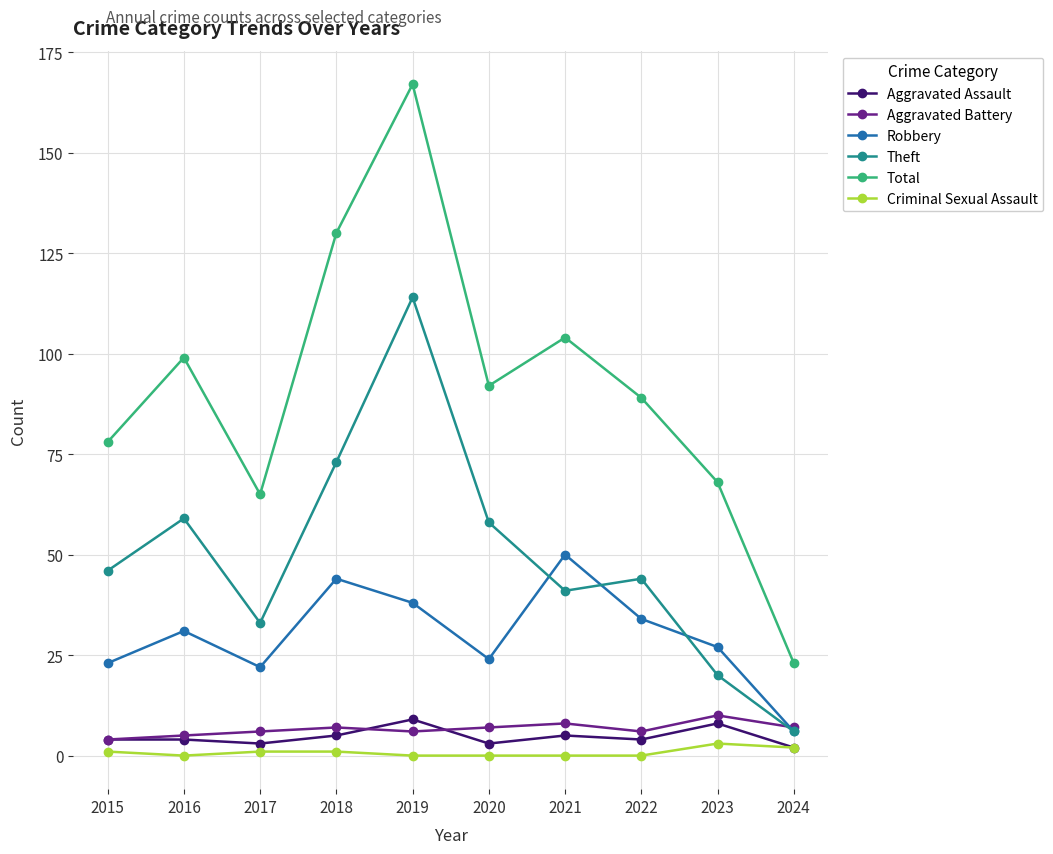

What is the value of the Aggravated Battery point at the 9th from the left?

10